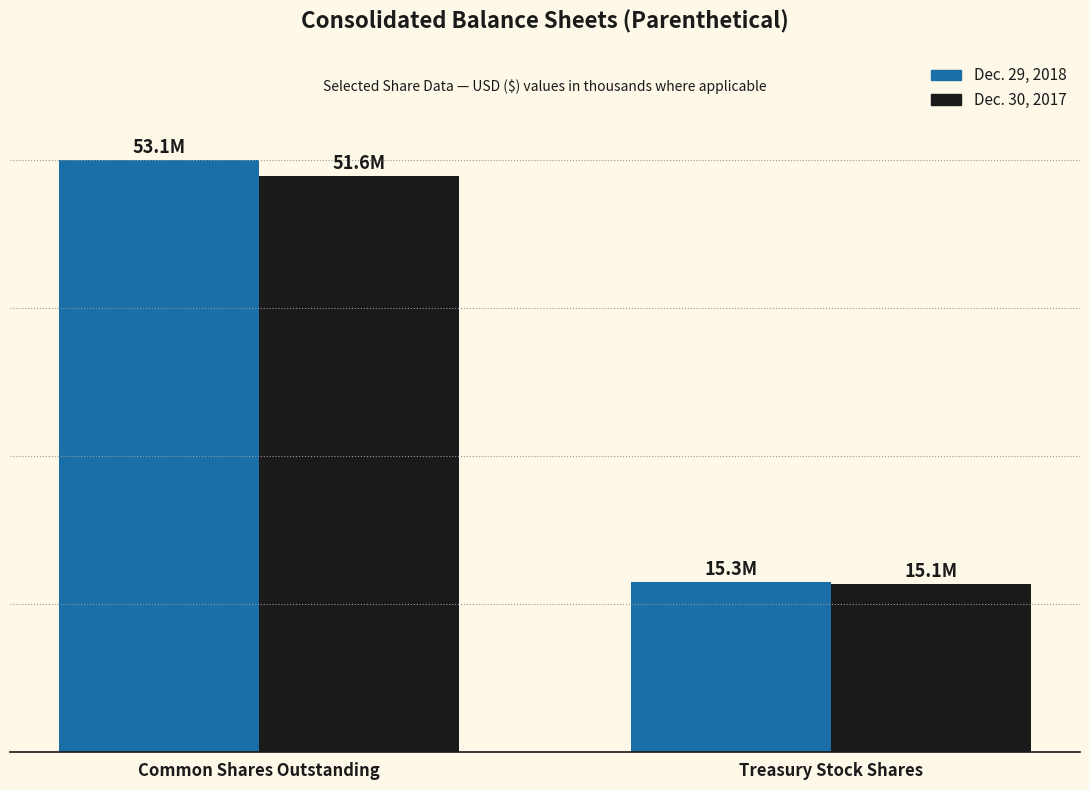

What position from the right is Treasury Stock Shares?

1